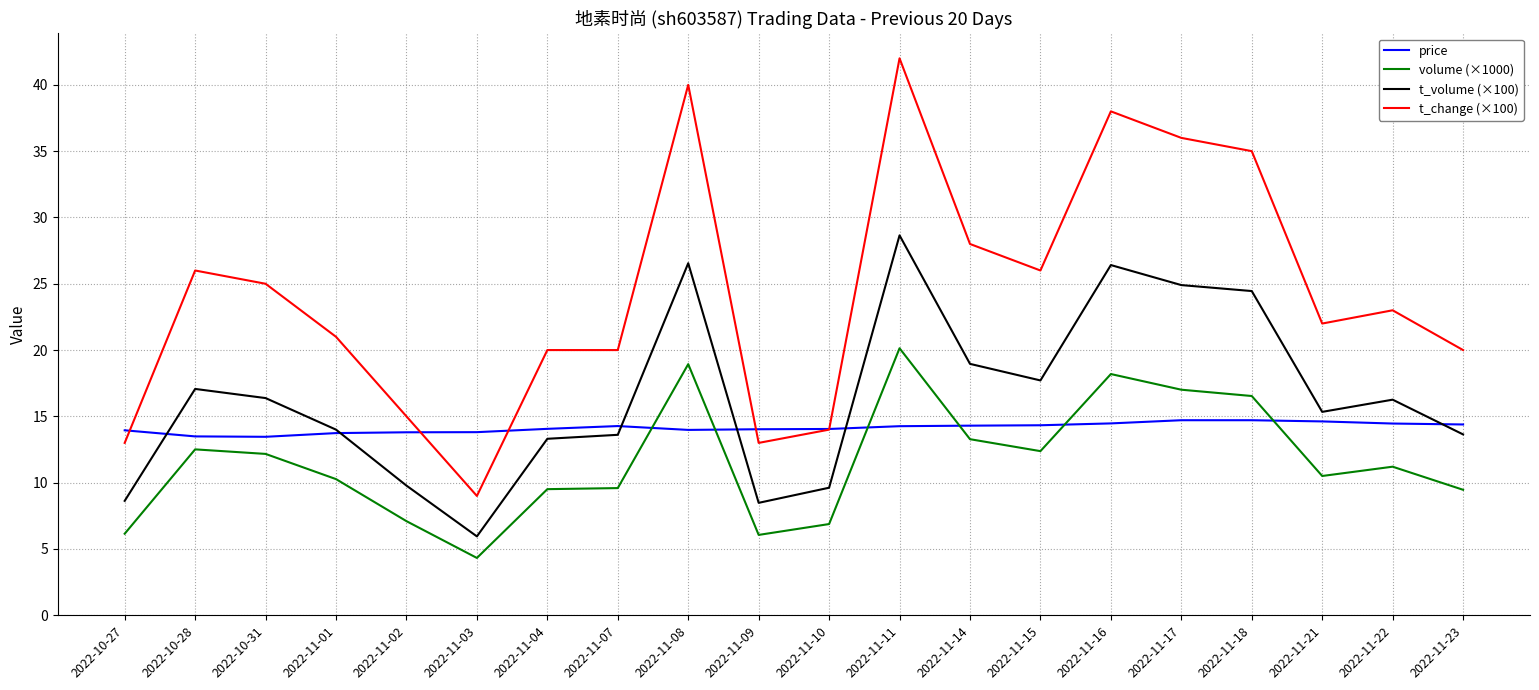

At 2022-11-03, list the series in order from smallest to largest.

volume (×1000), t_volume (×100), t_change (×100), price